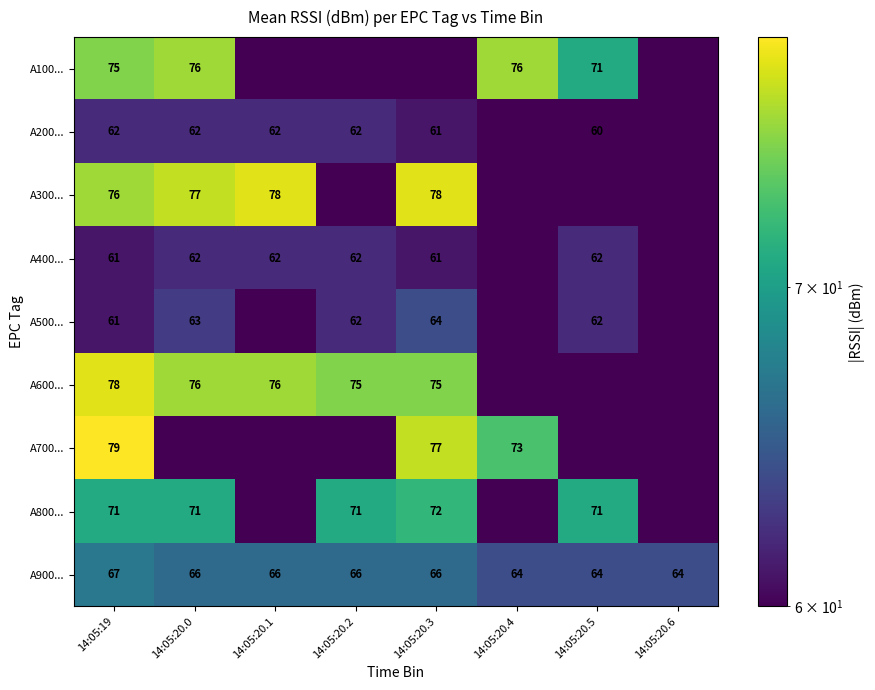

What is the average value of the A900... series?

65